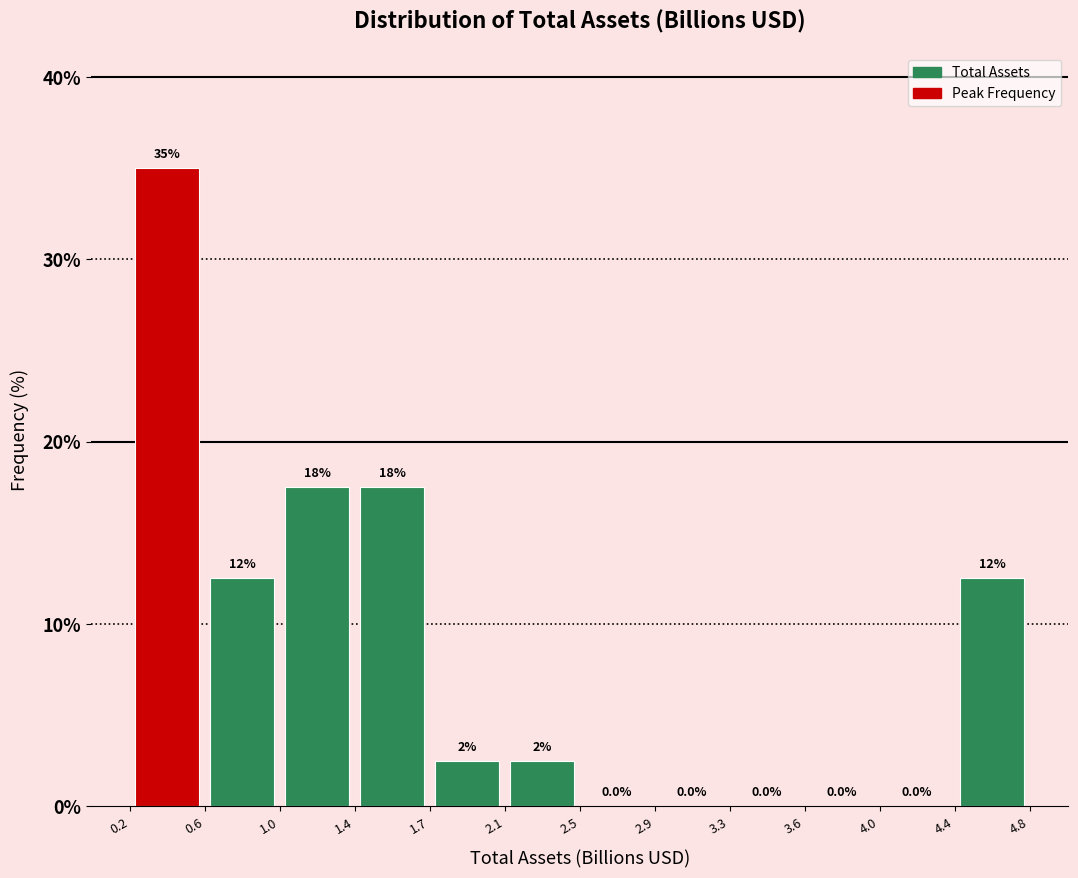

Over which range of the x-axis is the bar tallest?

0.2 to 0.6